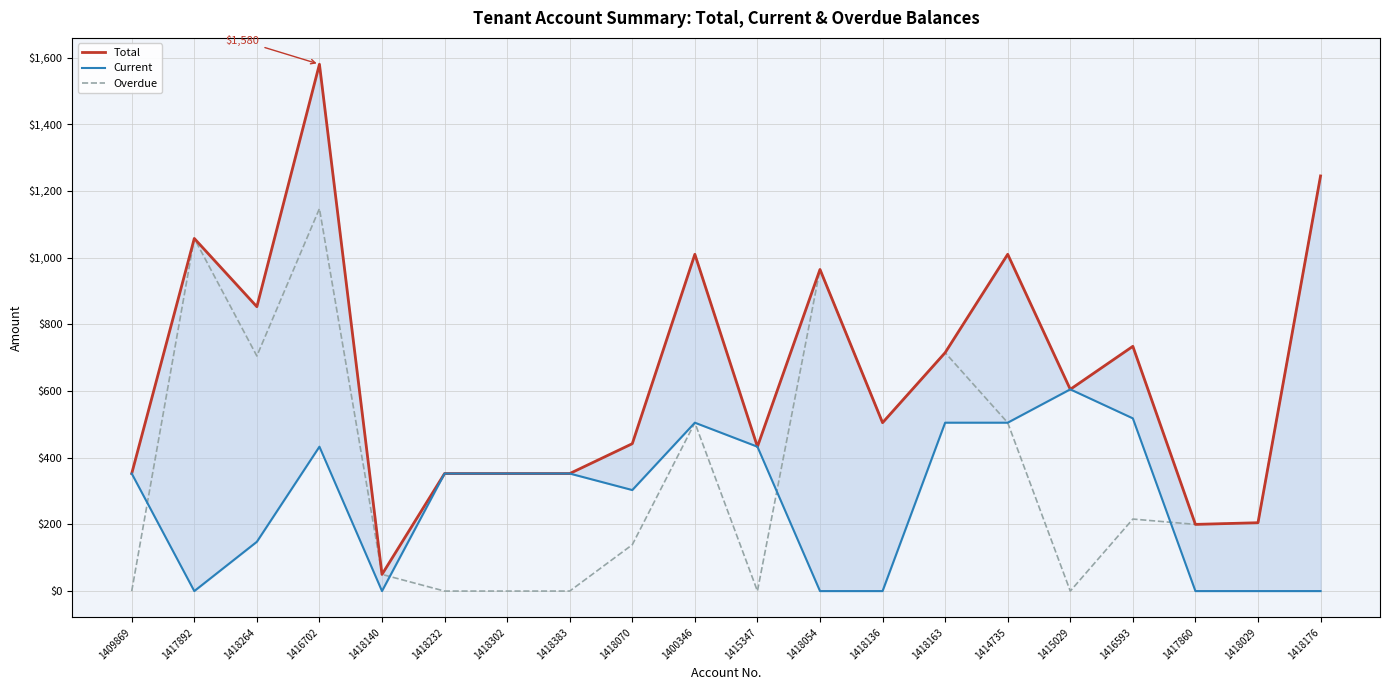

In Current, how many points are lower than both neighbors (excluding endpoints)?

3